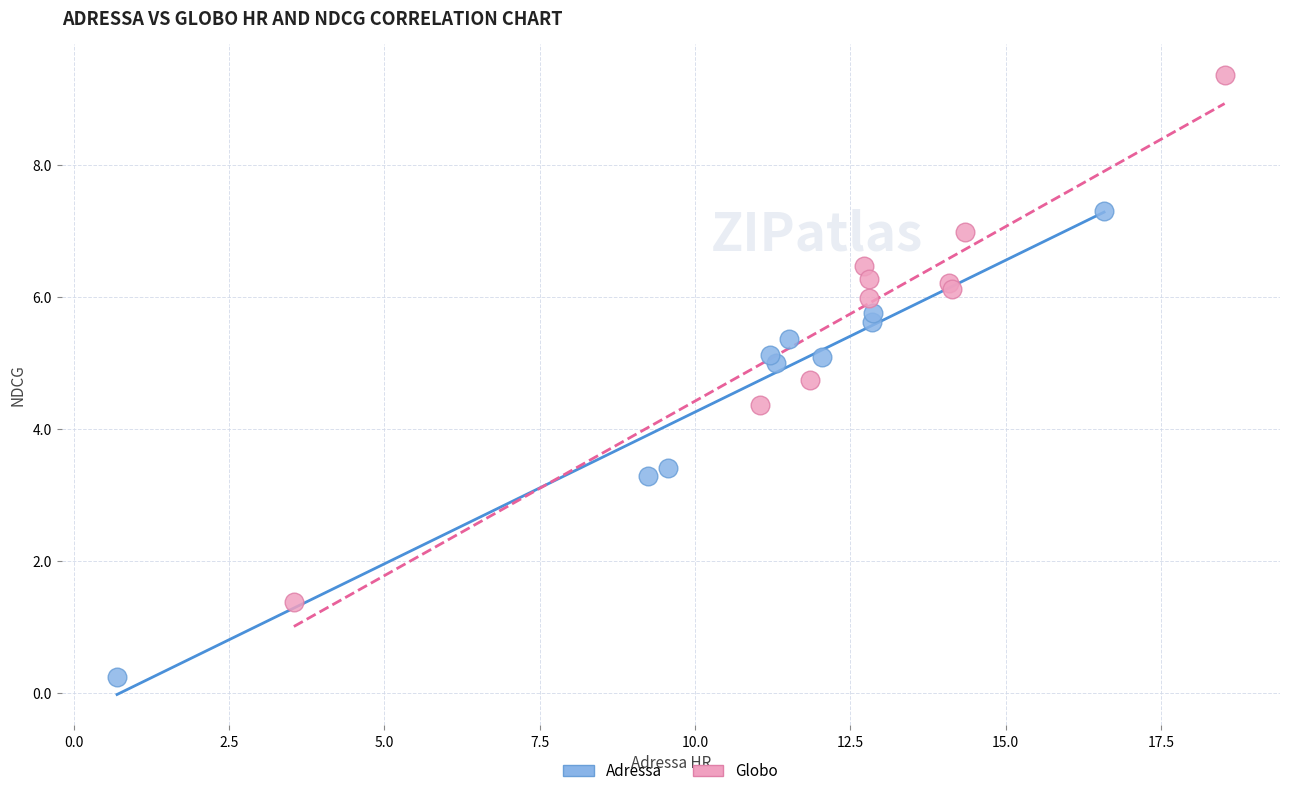

Which series contains the lowest Y value?

Adressa